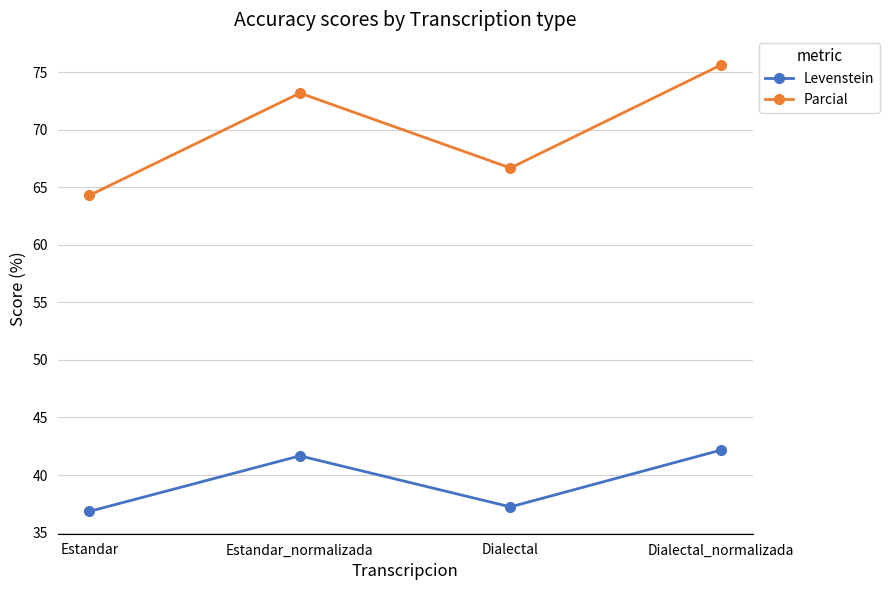

True or false: Levenstein and Parcial cross at least once.

False